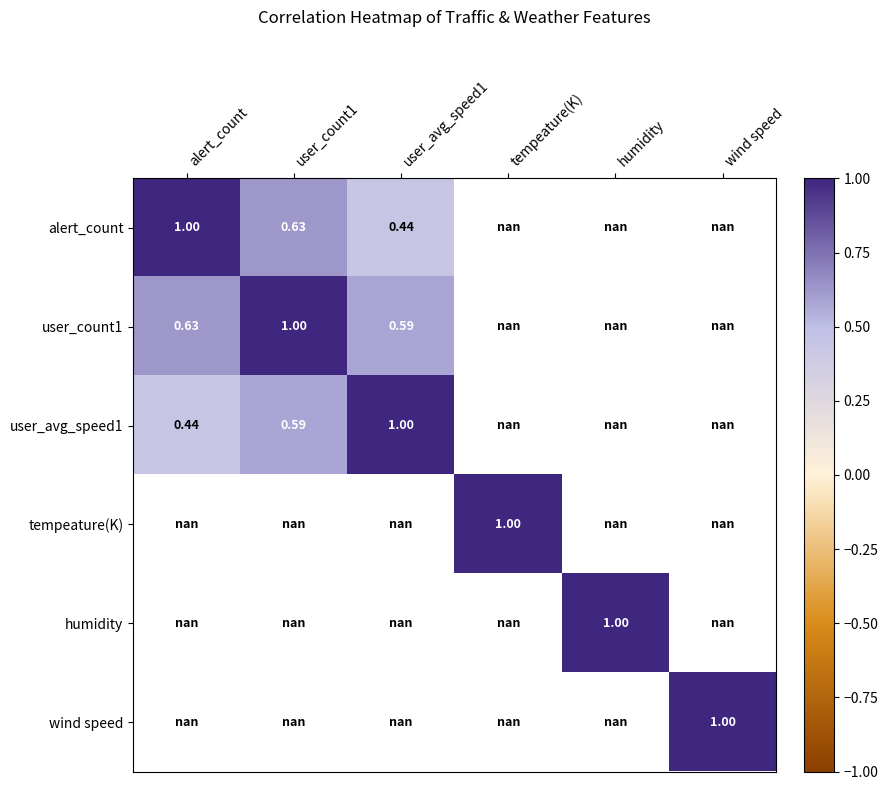

List the labels in order of alert_count value, smallest first.

user_avg_speed1, tempeature(K), humidity, wind speed, user_count1, alert_count